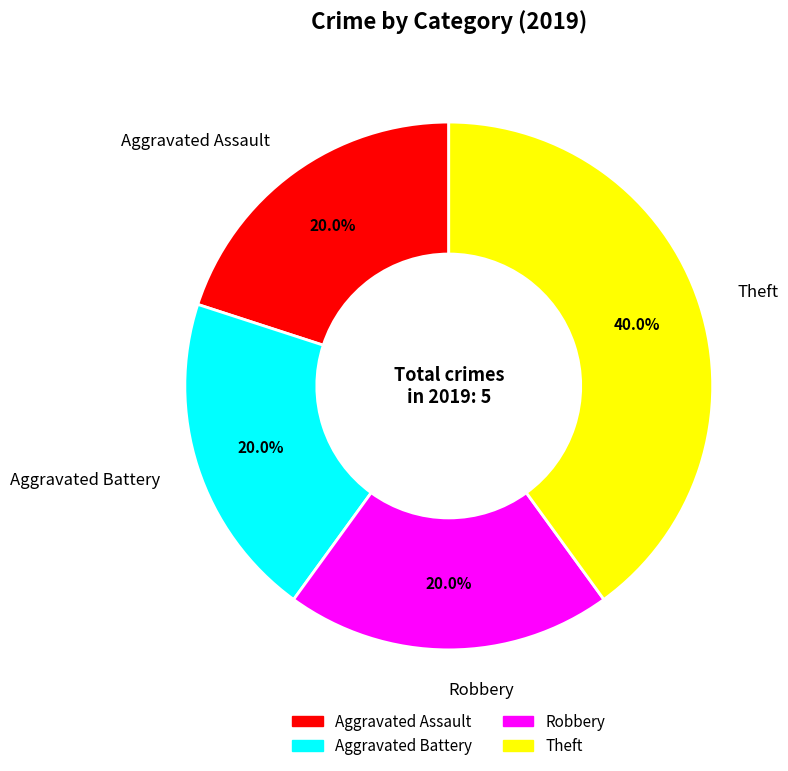

To the nearest percent, what portion does Robbery represent?

20%